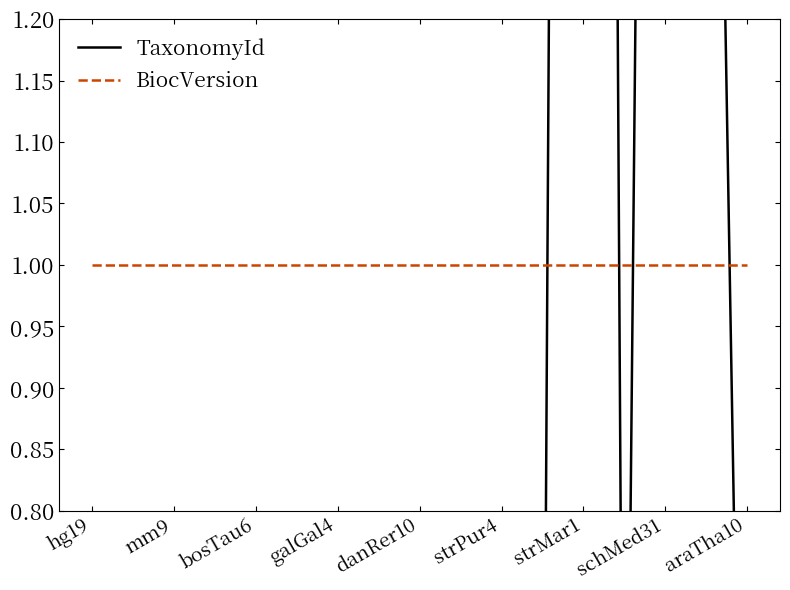

Which series has the widest spread of values?

TaxonomyId